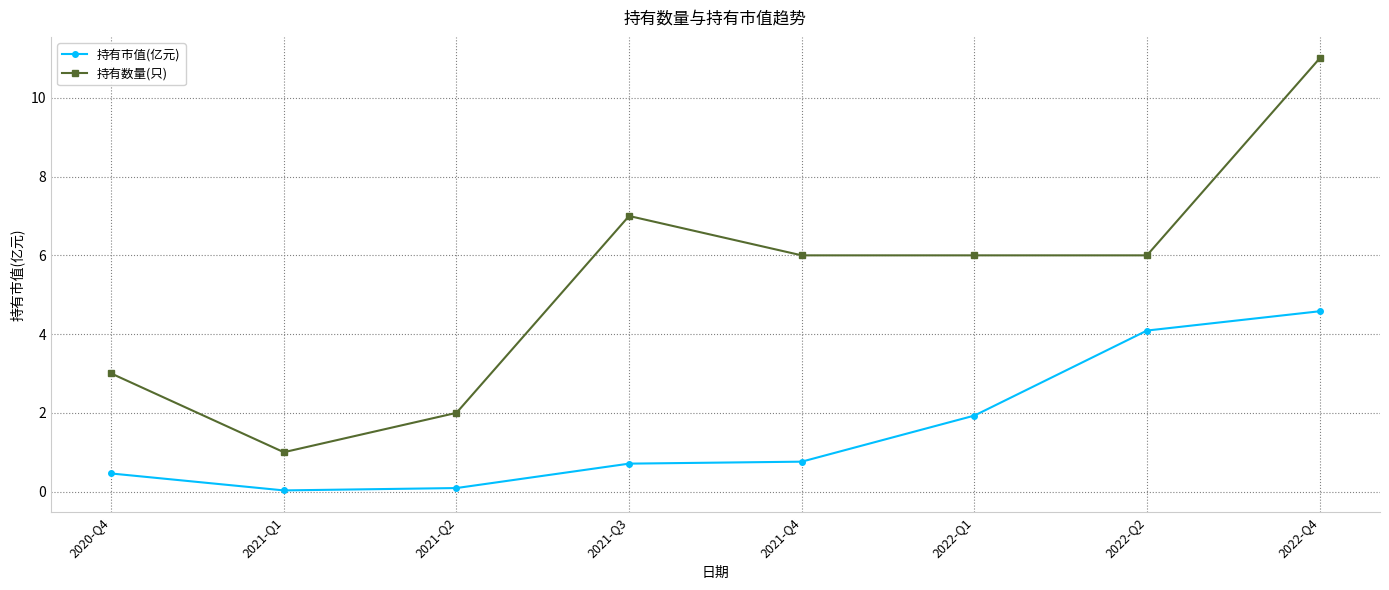

What is the spread (max minus min) of values at 2022-Q4?

6.4